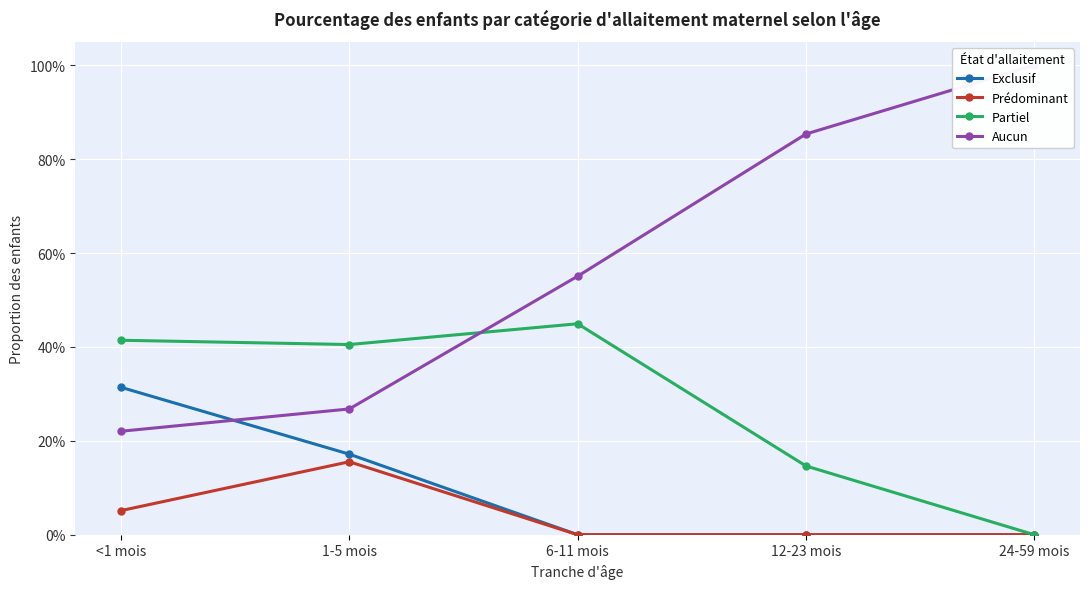

Which series changed the most between 1-5 mois and 6-11 mois?

Aucun